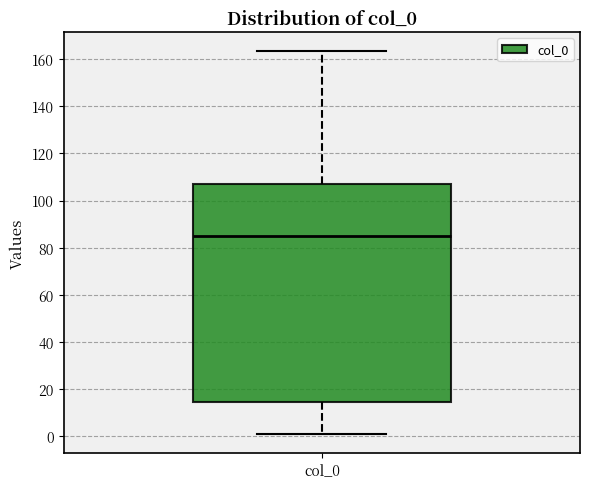

Read this box plot against the y-axis: the position of the median line, the range covered by the box, and the ends of both whiskers. The values are not printed on the chart, so give them approximately, as read against the axis.

median 86, box 14 to 108, whiskers 0 to 164